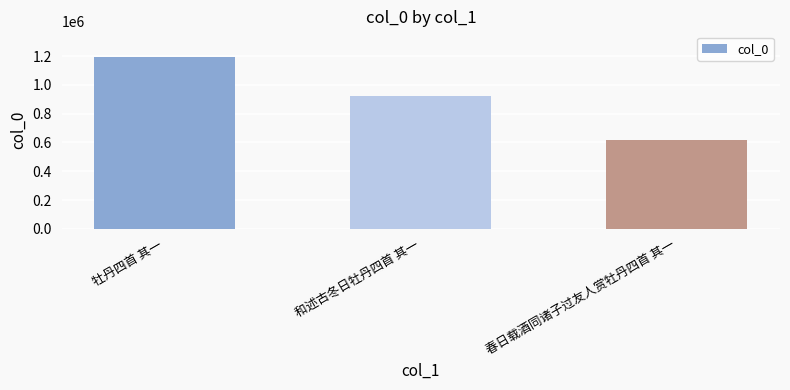

What position from the left is 春日载酒同诸子过友人赏牡丹四首 其一?

3